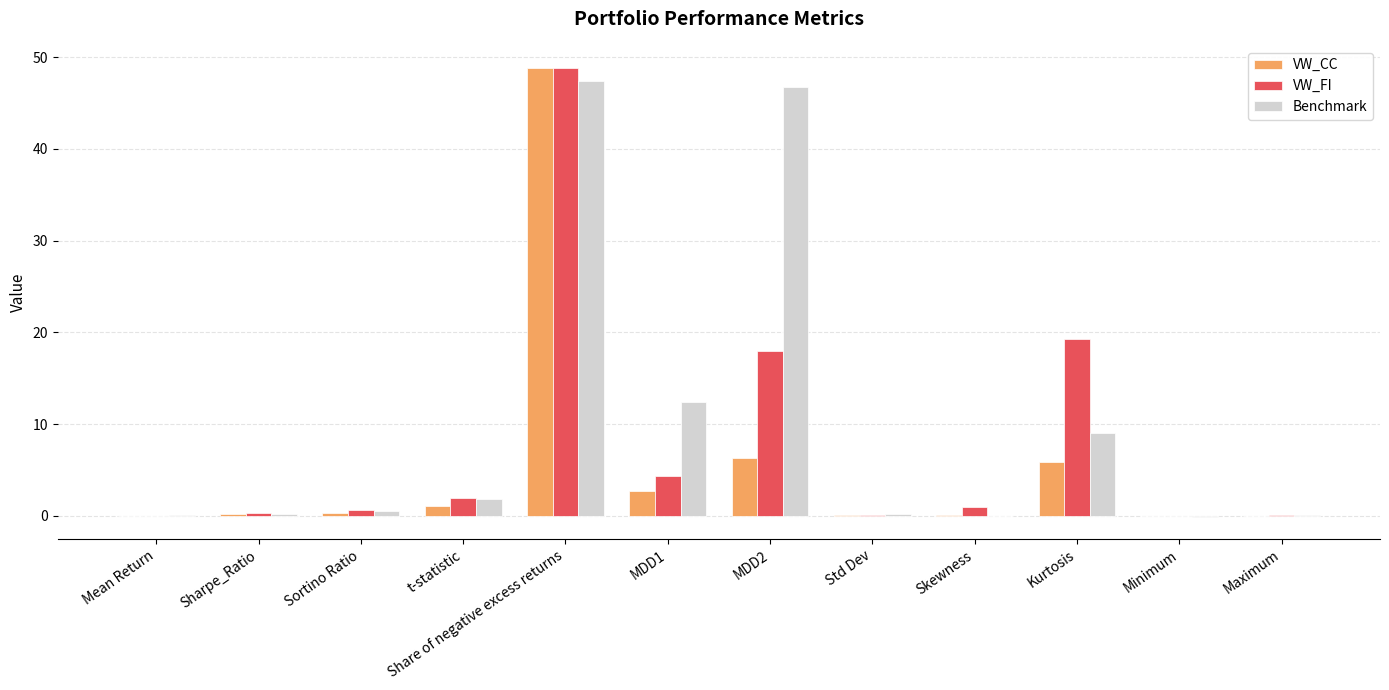

Are the bars horizontal?

No